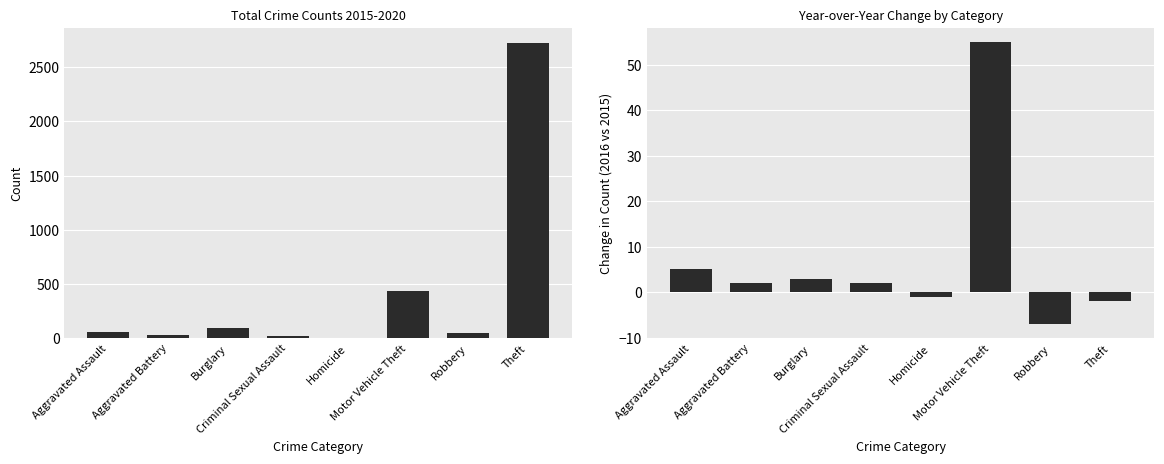

How many values in Change 2015→2016 are above zero?

5